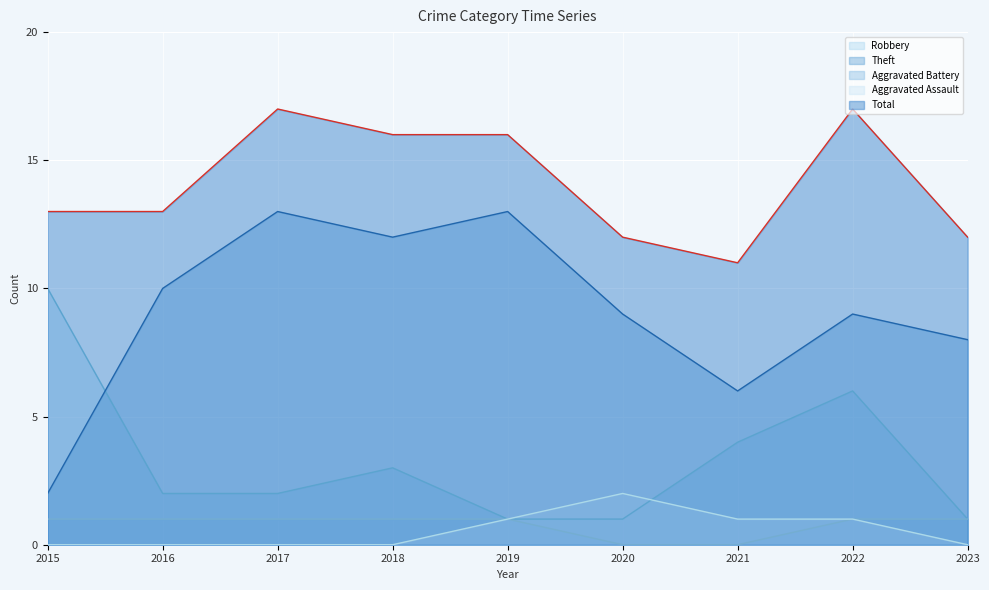

What is the average value of the Robbery series?

3